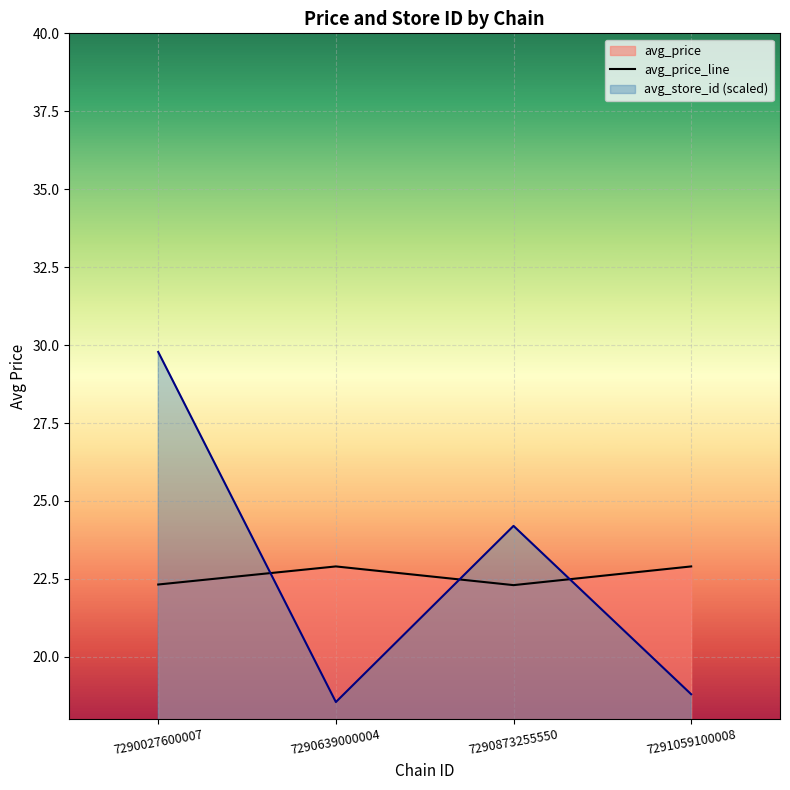

What is the difference between the maximum and minimum values?

0.6